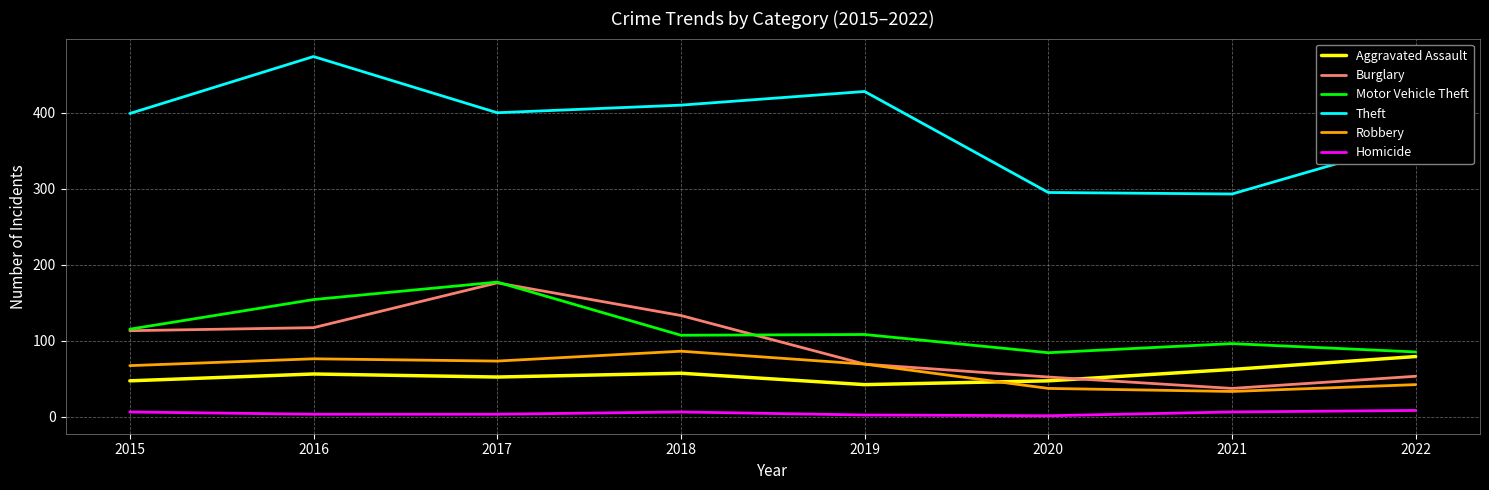

True or false: Burglary has more than 1 interior local peaks.

False